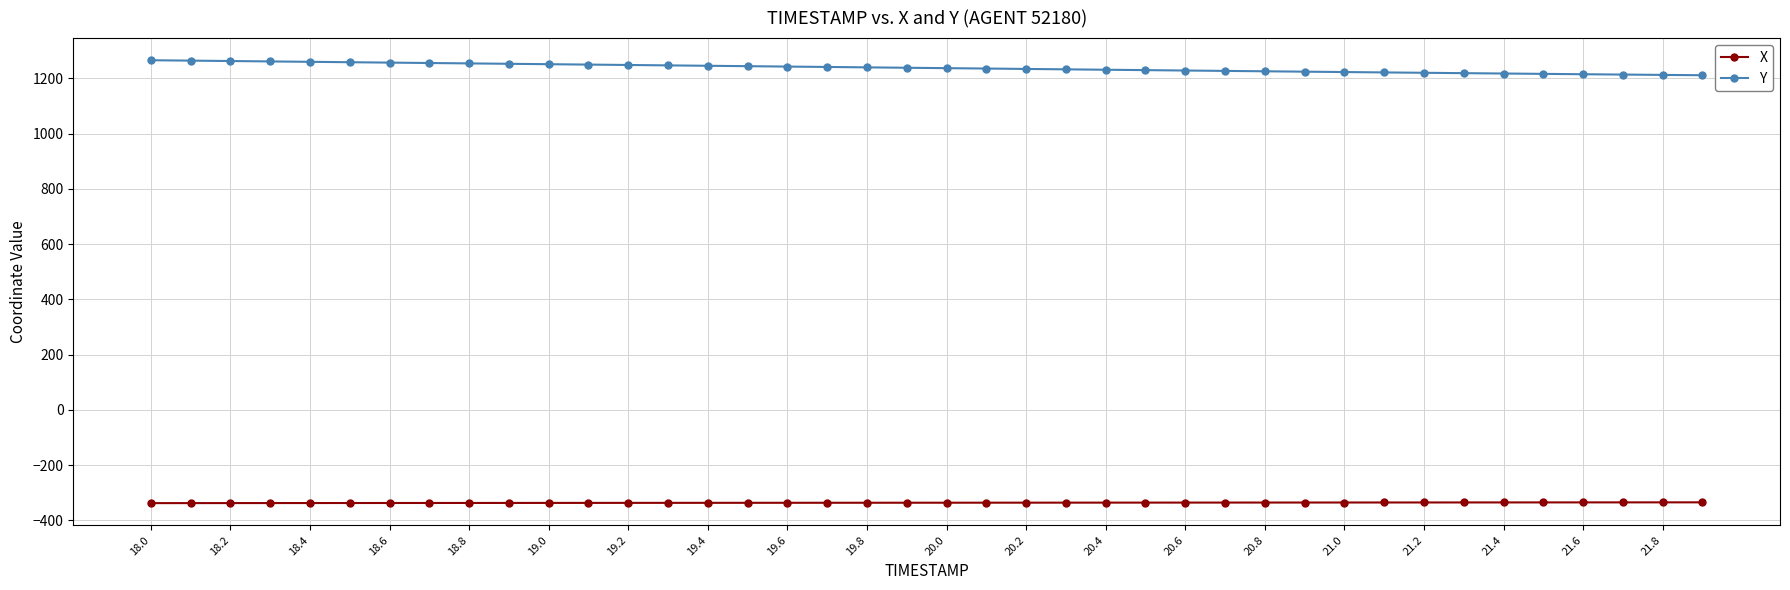

True or false: X and Y intersect in this chart.

False